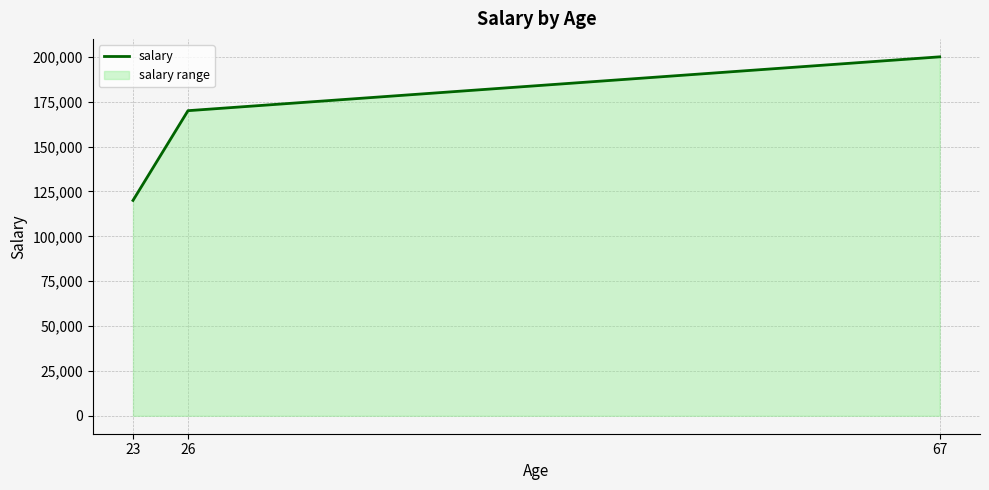

Which category has the lowest value across all series?

23